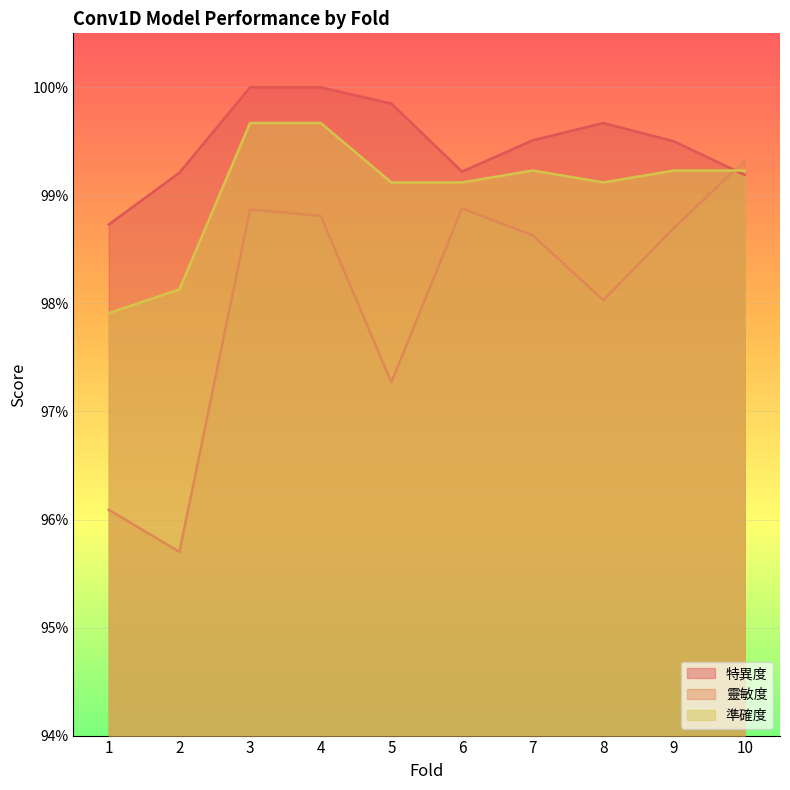

The value of 特異度 at 10 is 1.4. True or false?

False